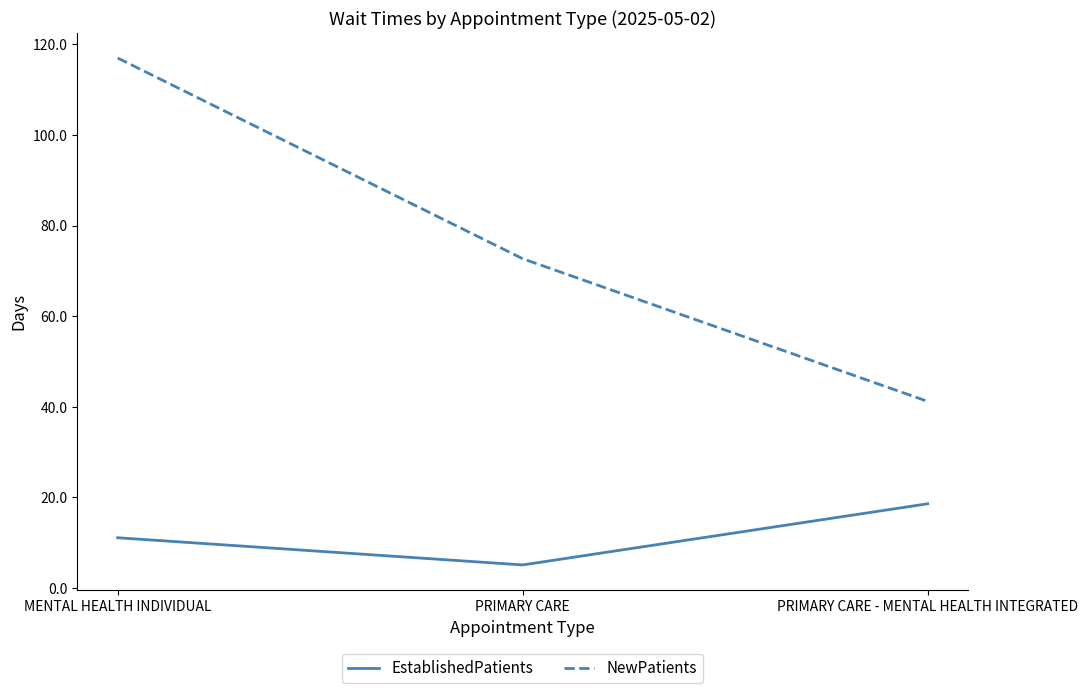

Which series changed the most between MENTAL HEALTH INDIVIDUAL and PRIMARY CARE?

NewPatients